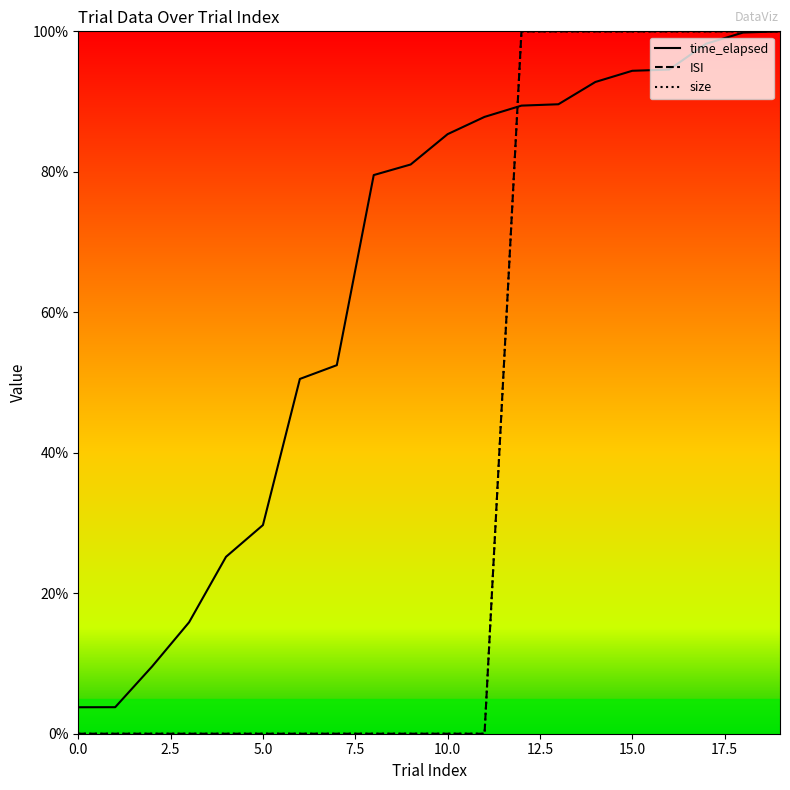

True or false: time_elapsed has more than 1 points higher than both neighbors.

False